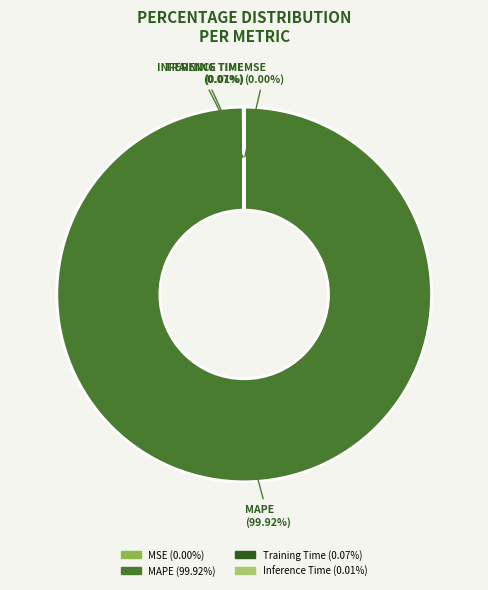

Is MAPE (99.92%) the majority of the pie?

Yes